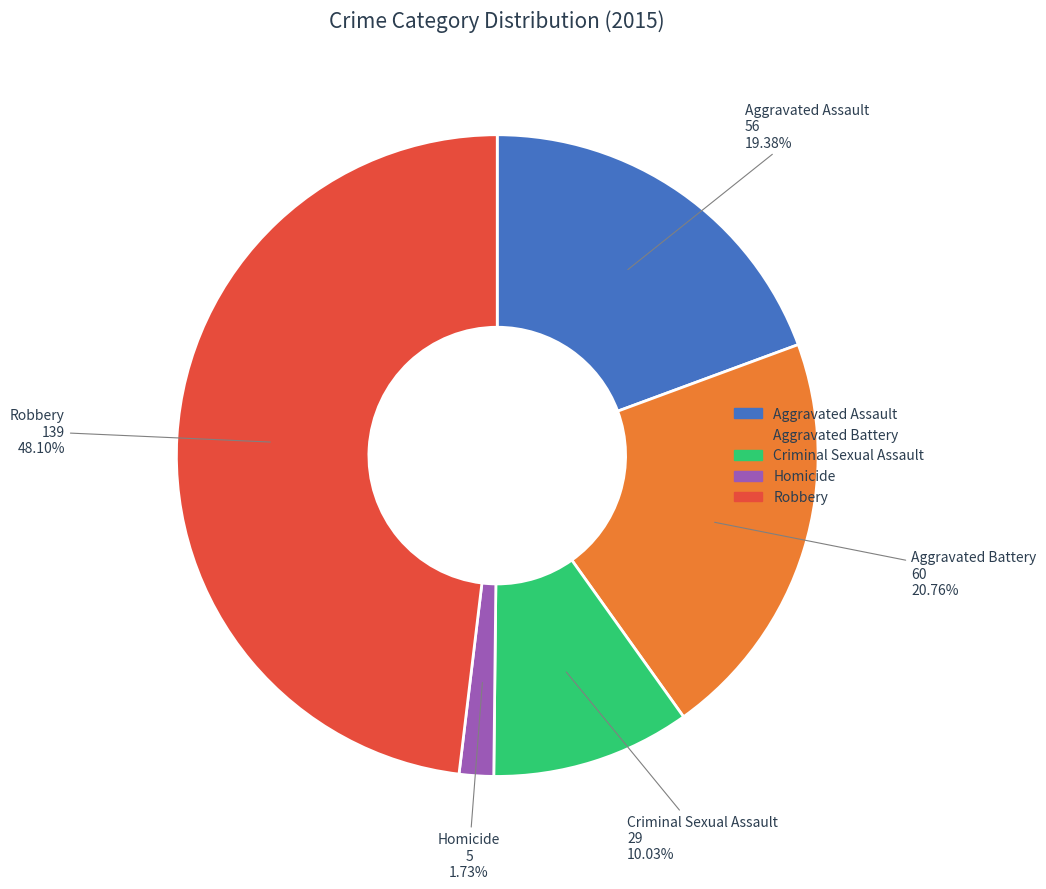

Which slice is the smallest?

Homicide